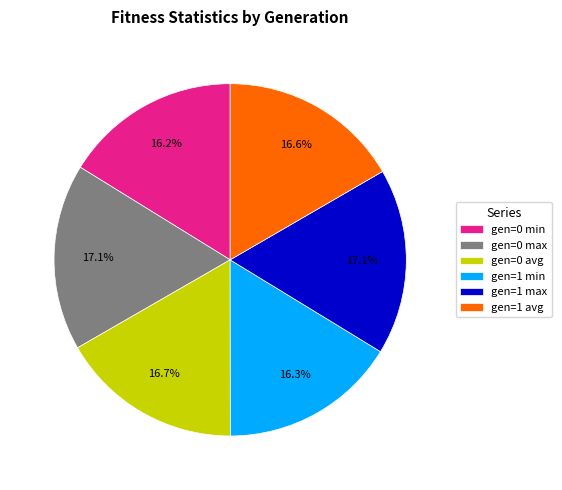

How many segments does this pie chart have?

6